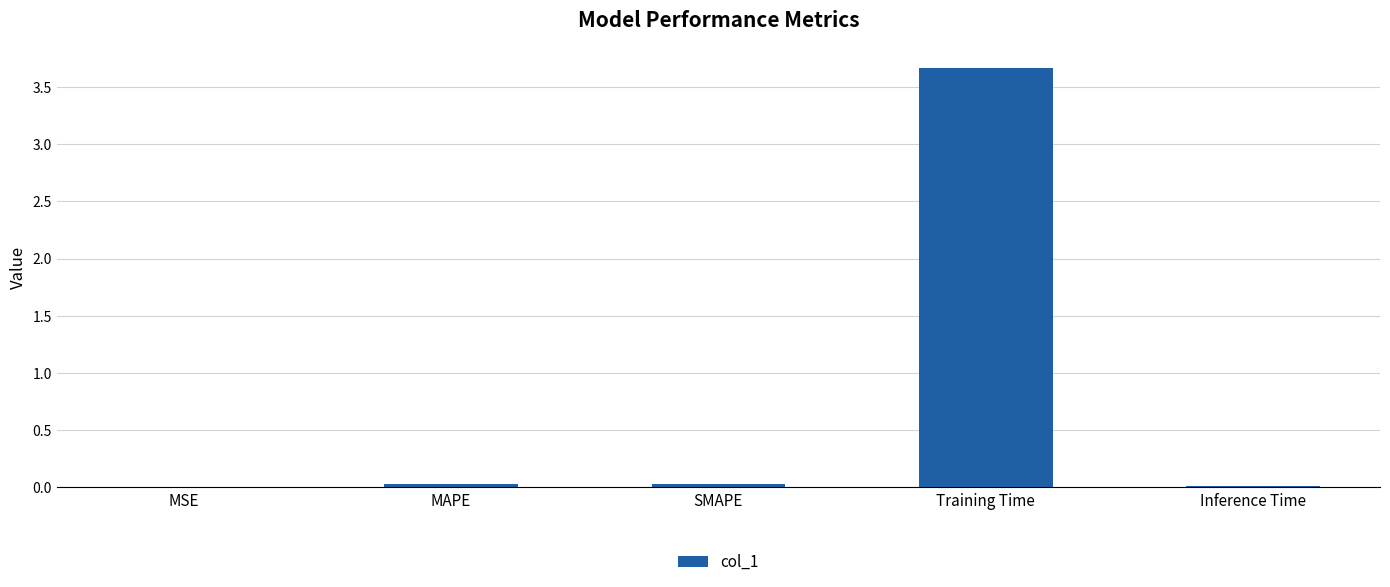

What is the maximum value shown in the chart?

3.7